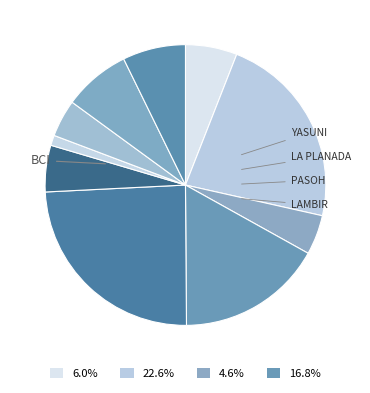

Count the number of slices in the pie.

10